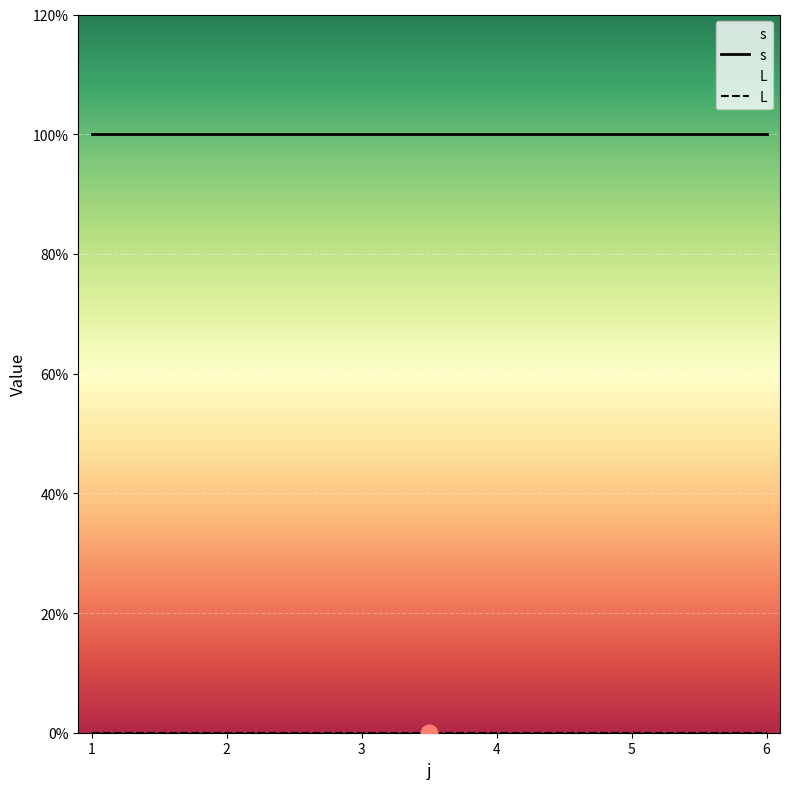

The value of s at 5 is 2. True or false?

False